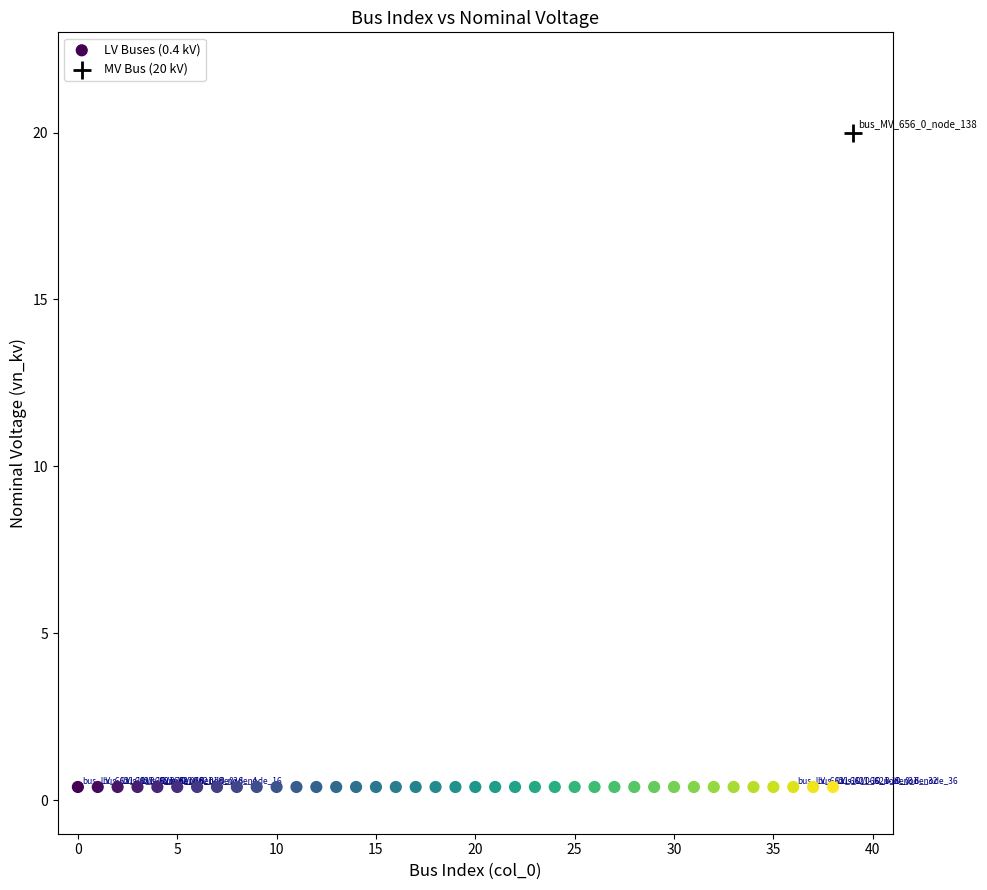

Which series reaches the maximum Y coordinate?

MV Bus (20 kV)